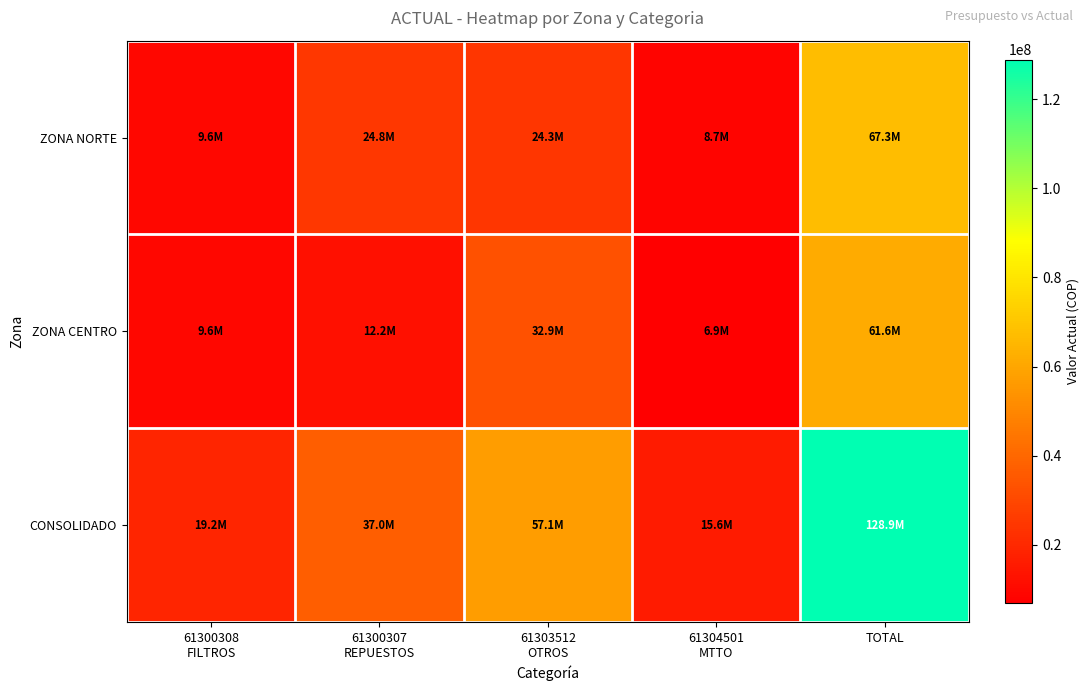

Between 61303512 OTROS and TOTAL, which series saw the biggest shift?

CONSOLIDADO